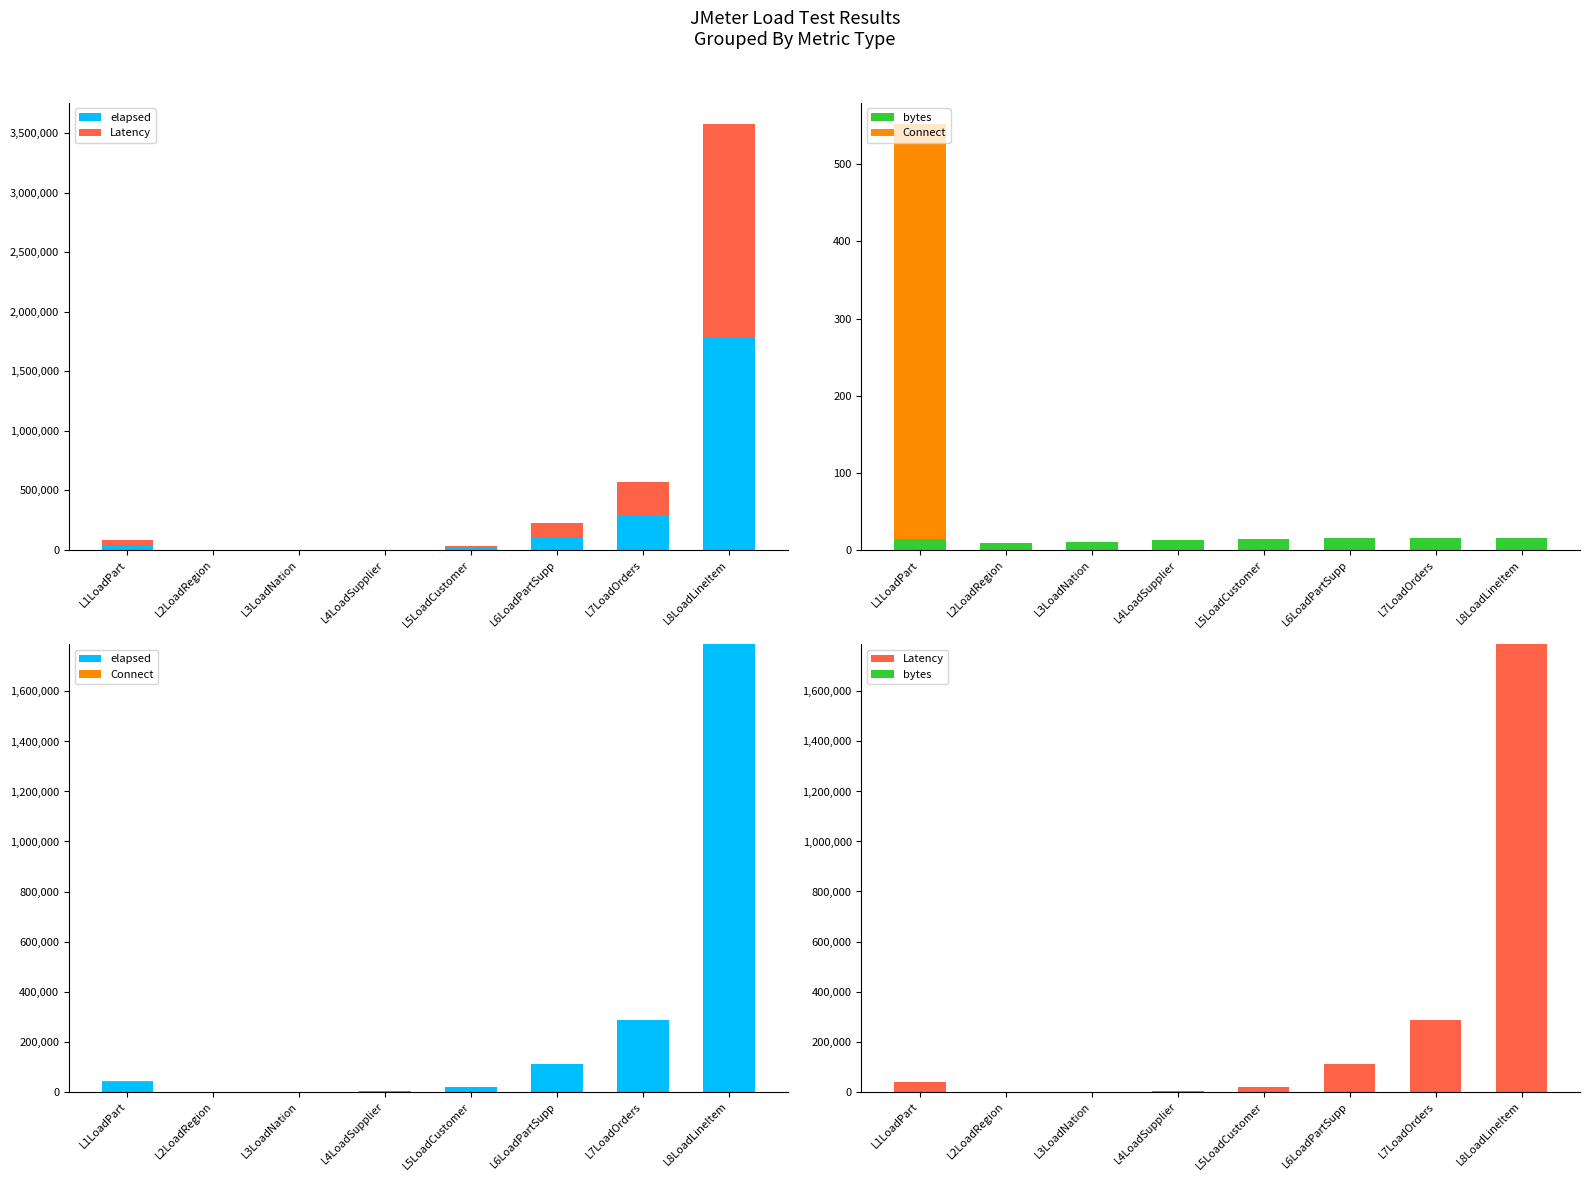

How many values in the Latency series exceed 40096?

3